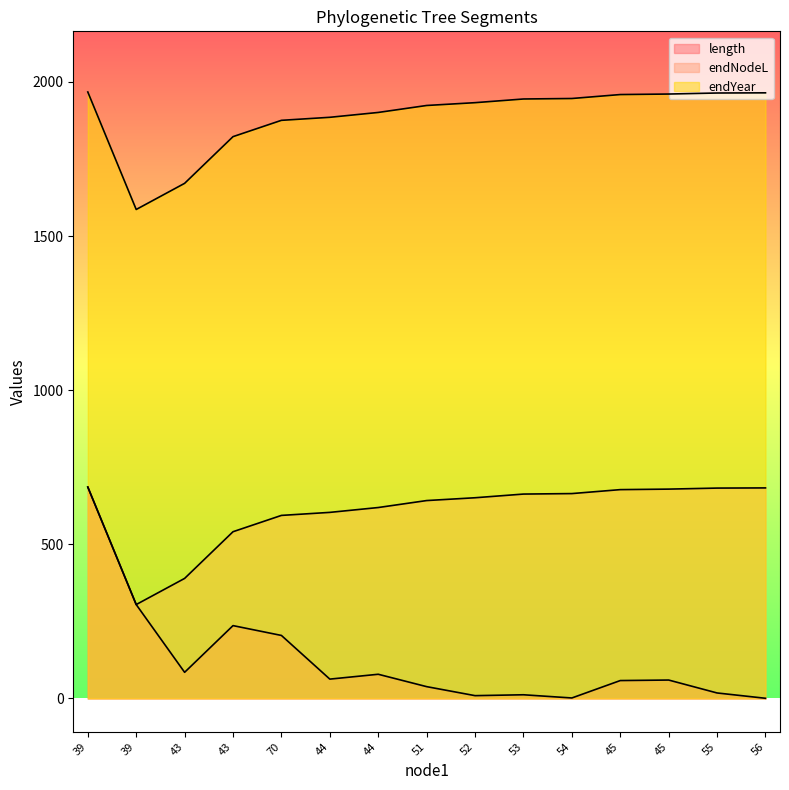

Is it true that endNodeL equals 651.1 at 52?

True